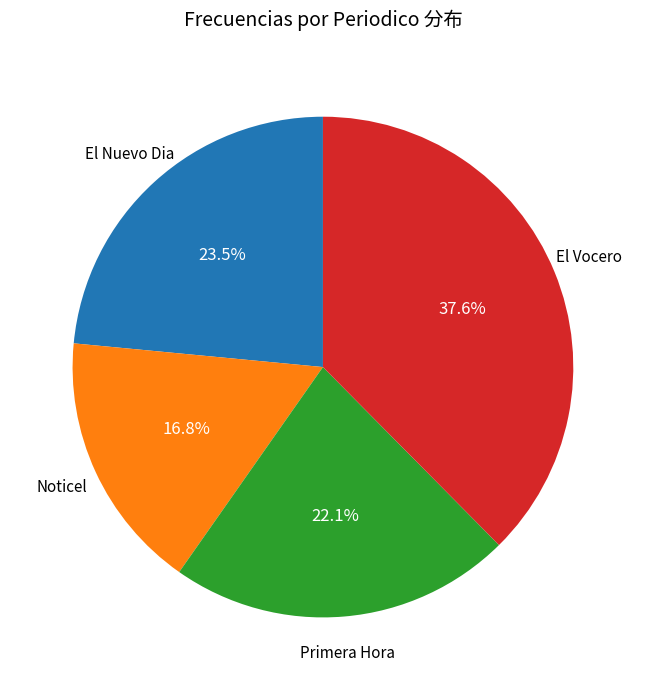

How many slices are in this pie chart?

4